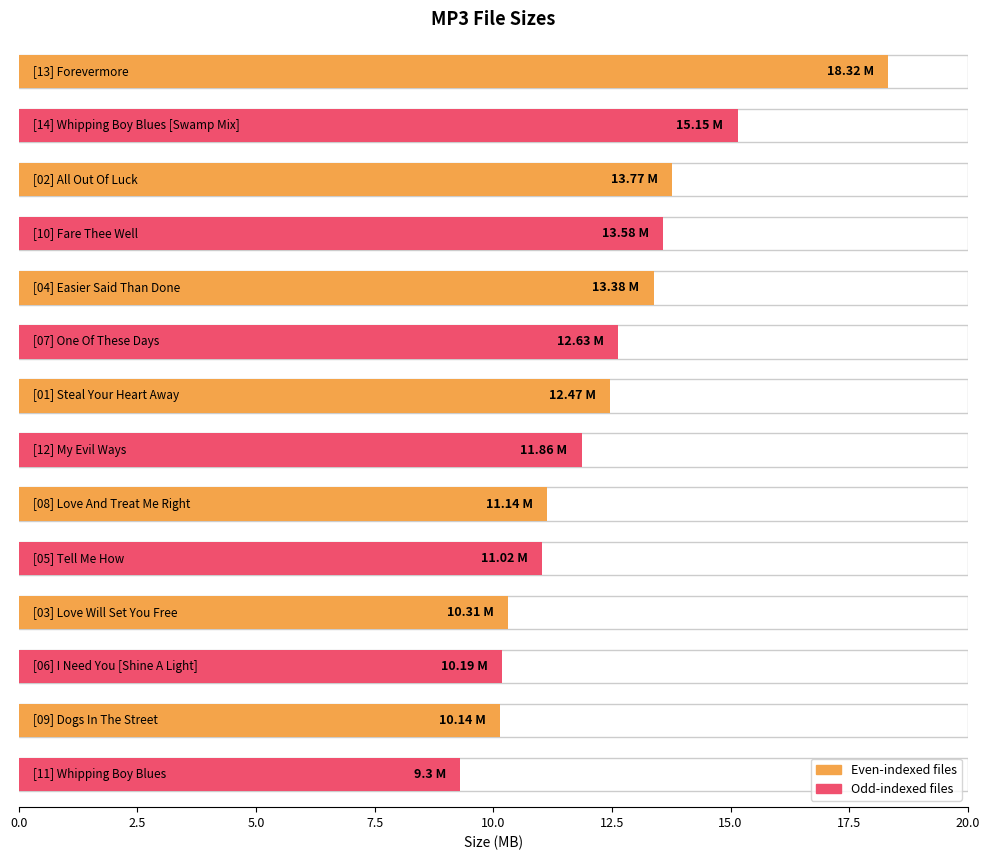

True or false: the data shows 12.5 at [01] Steal Your Heart Away.mp3.

True